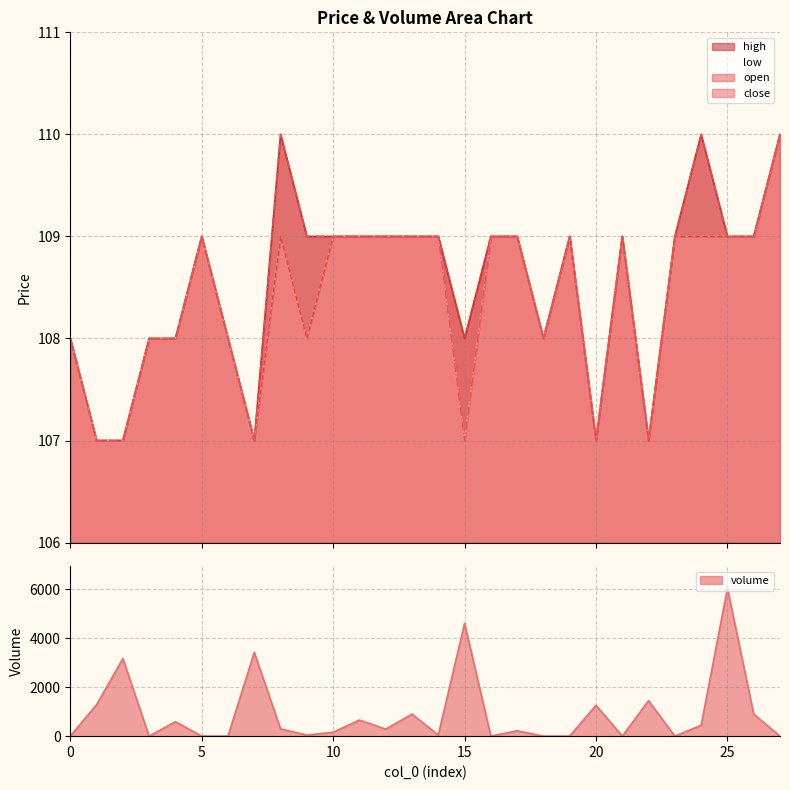

How many lines are shown in the chart?

5